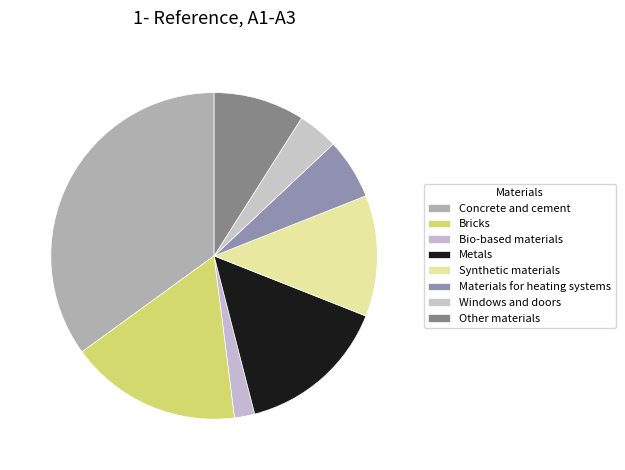

How many segments does this pie chart have?

8